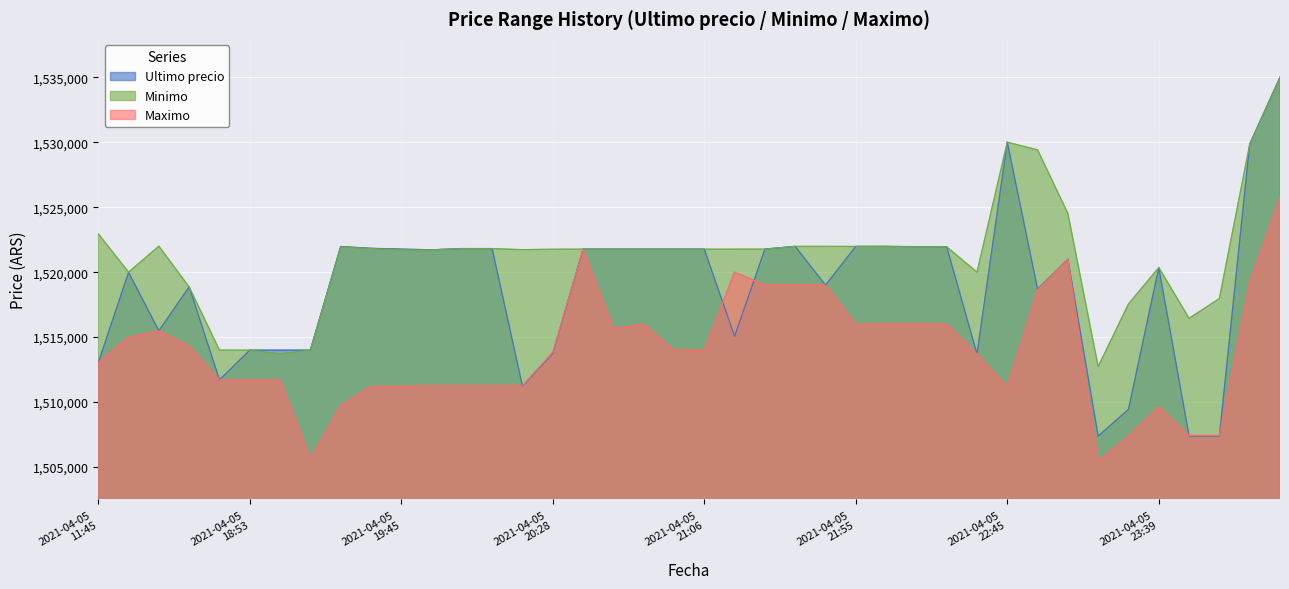

At which label does Ultimo precio first exceed 1521717?

2021-04-05 19:29